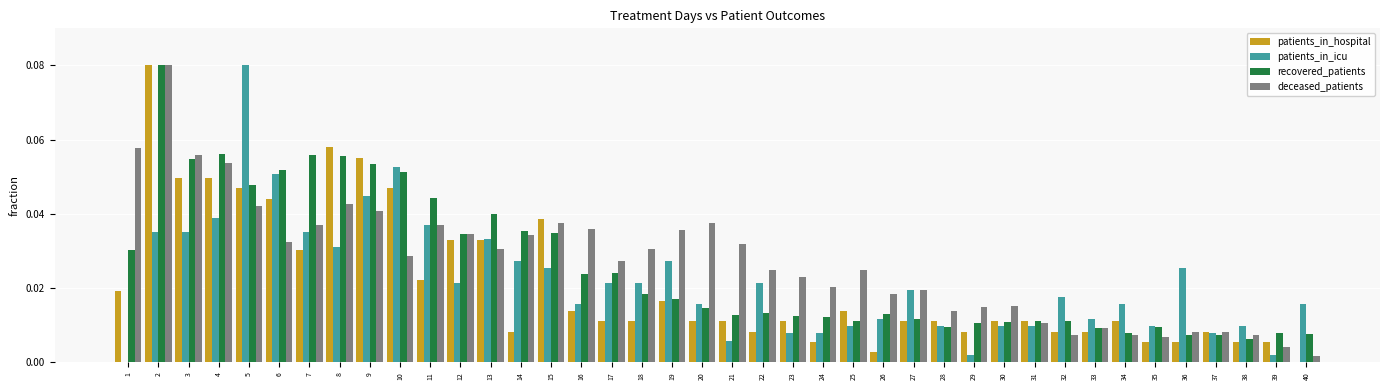

How many data points does each series have?

40